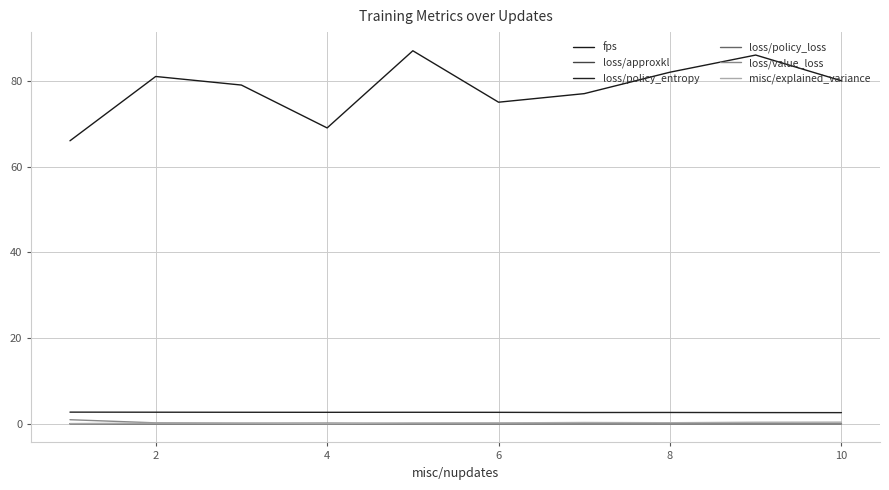

What are all the series names shown in the legend?

fps, loss/approxkl, loss/policy_entropy, loss/policy_loss, loss/value_loss, misc/explained_variance